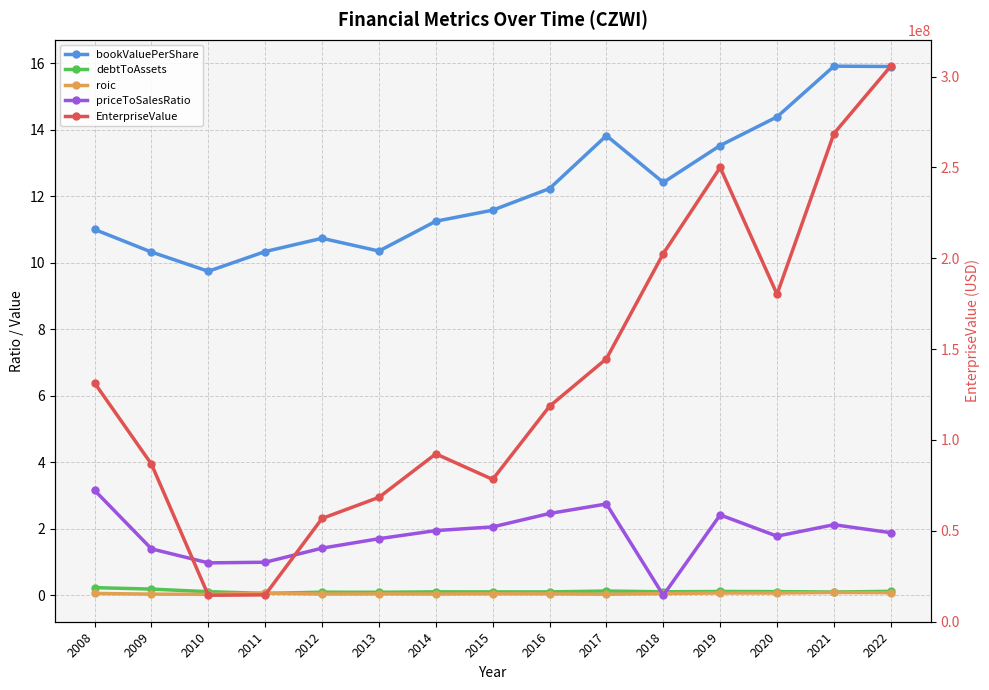

What is the difference between the second highest and minimum values in the priceToSalesRatio series?

2.7